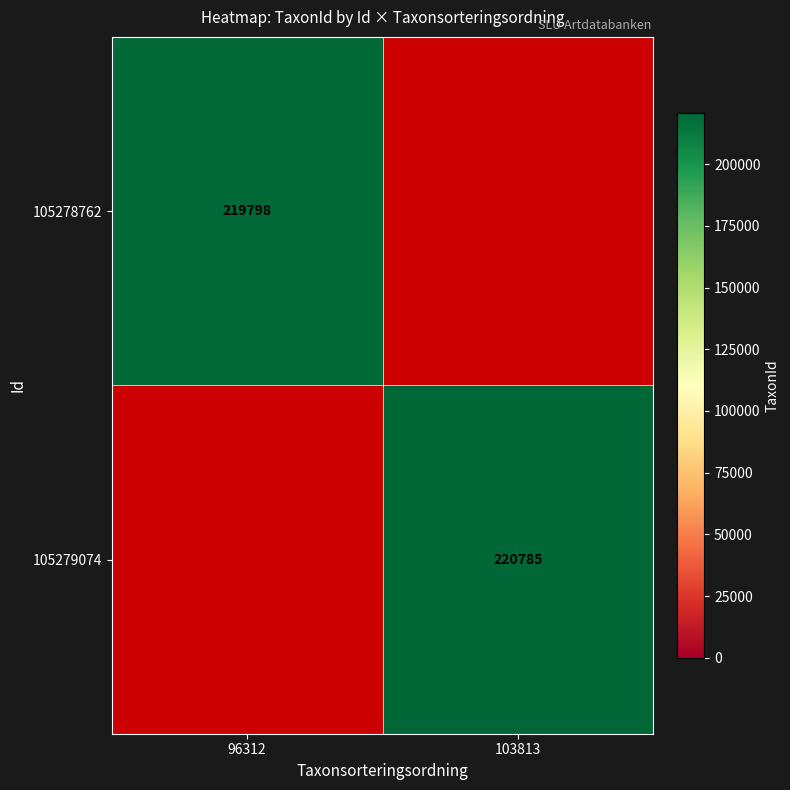

The 105279074 series shows 48099 at 103813. True or false?

False